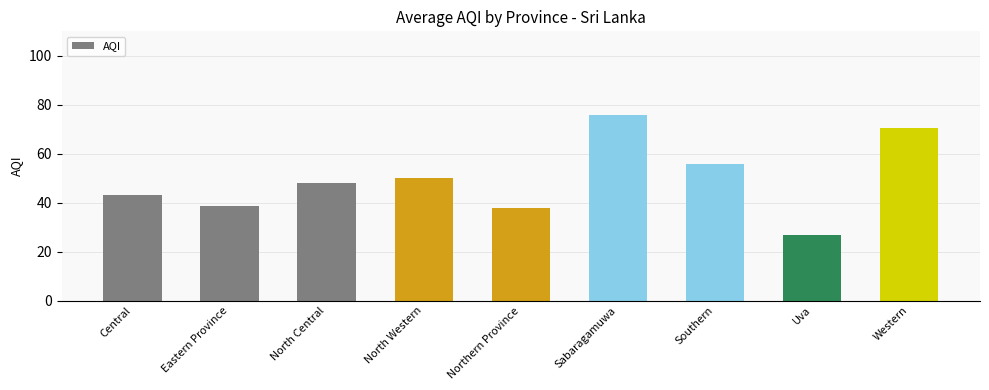

Which label corresponds to the largest value in the chart?

Sabaragamuwa